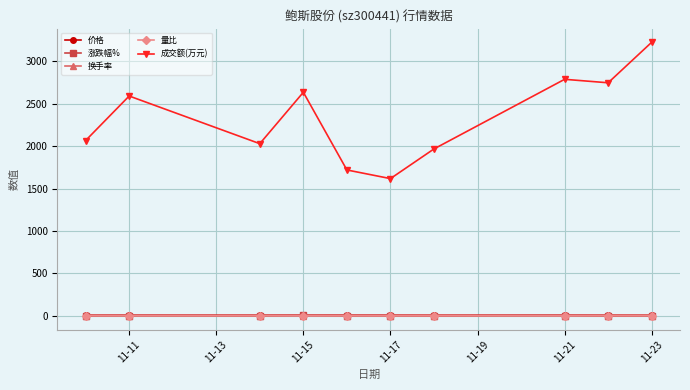

What is the minimum value for 成交额(万元)?

1617.0